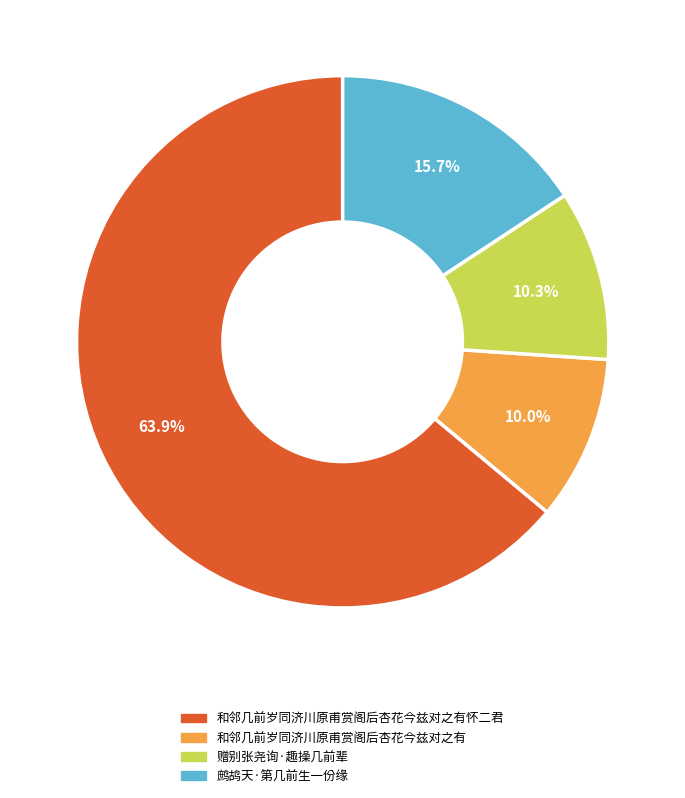

How much of the chart is everything except 赠别张尧询·趣操几前辈?

89.7%